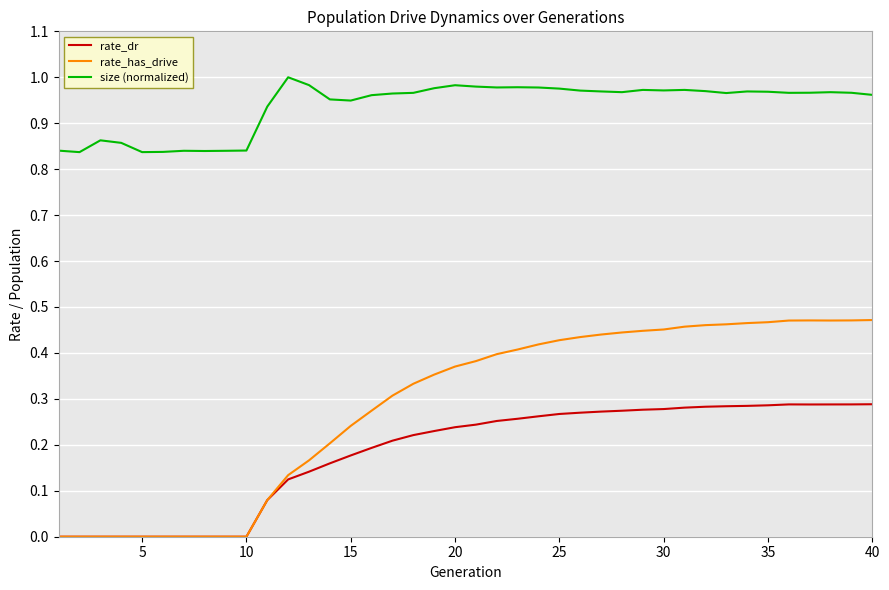

True or false: rate_dr and size (normalized) cross at least once.

False